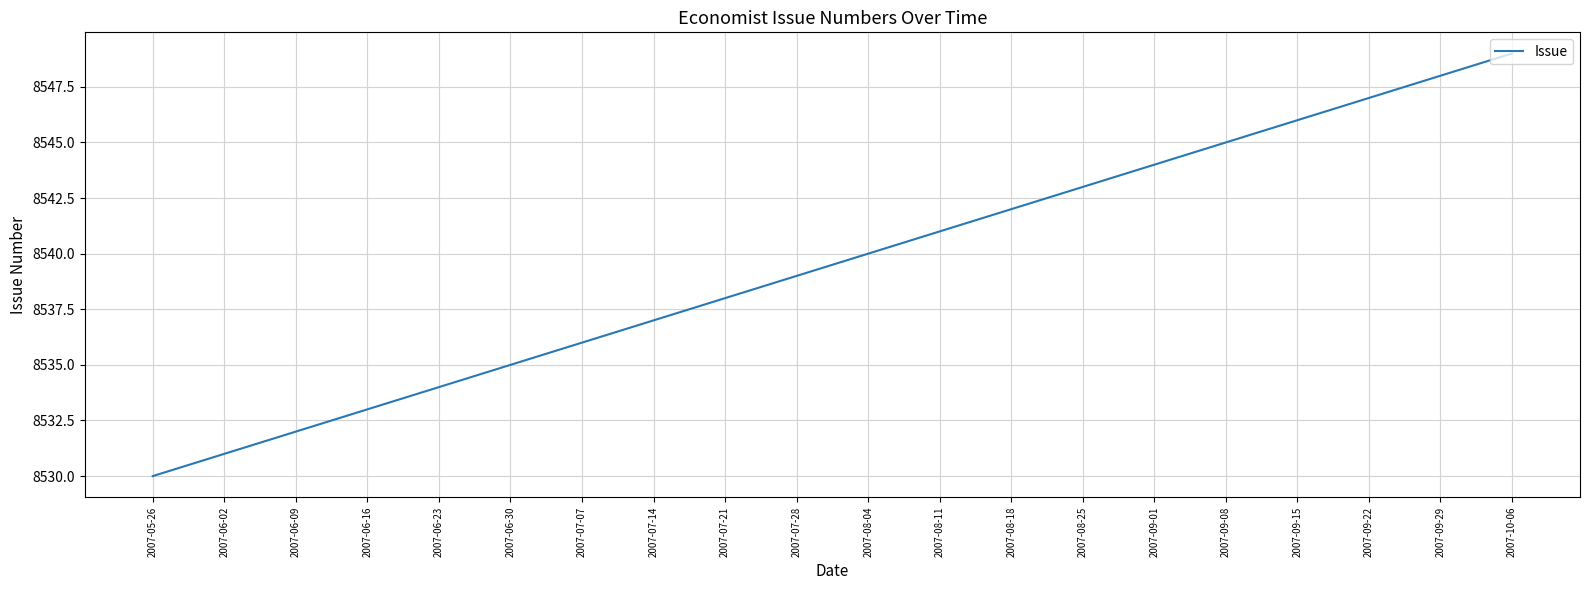

What is the change in value from 2007-07-21 to 2007-09-22?

+9